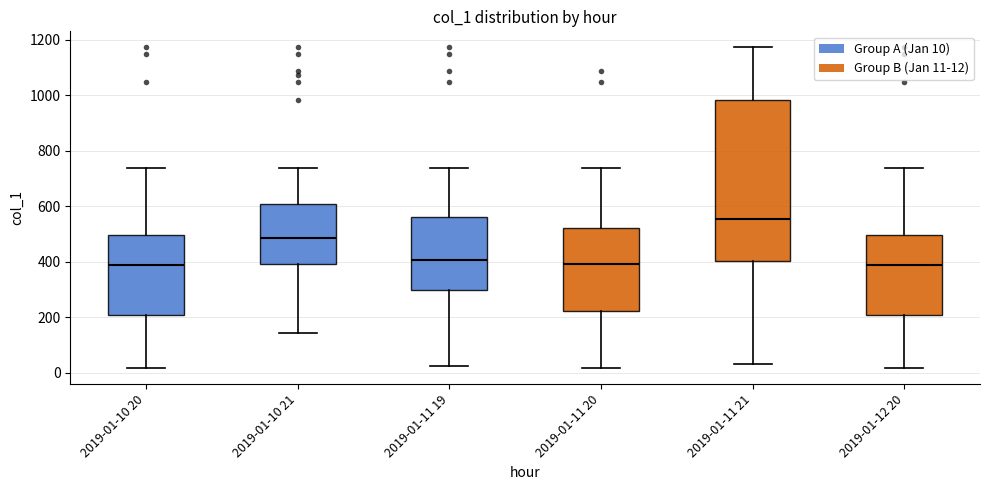

Where does the upper whisker of the box for 2019-01-11 20 end on the y-axis? The values are not printed on the chart, so give them approximately, as read against the axis.

740